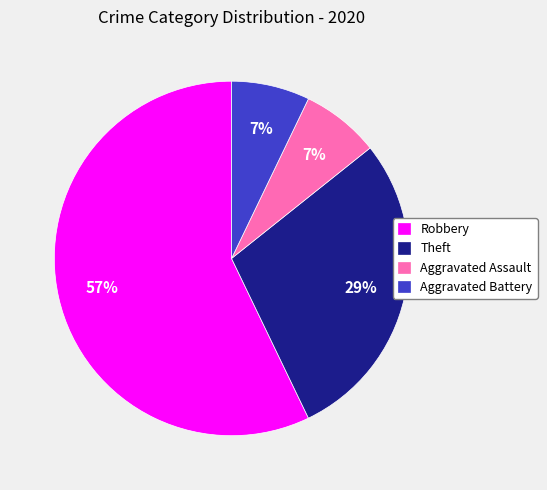

To the nearest percent, what portion does Aggravated Assault represent?

7%